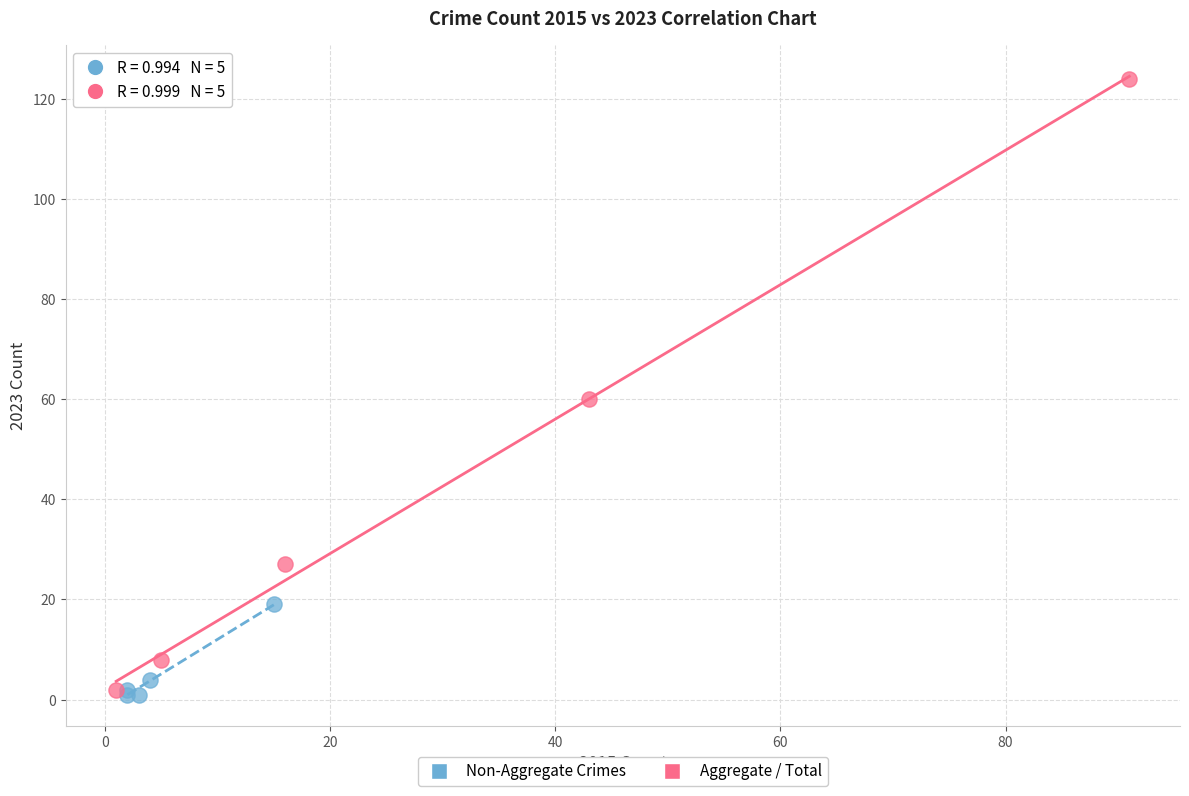

Which series has the largest Y range (max minus min)?

Aggregate / Total